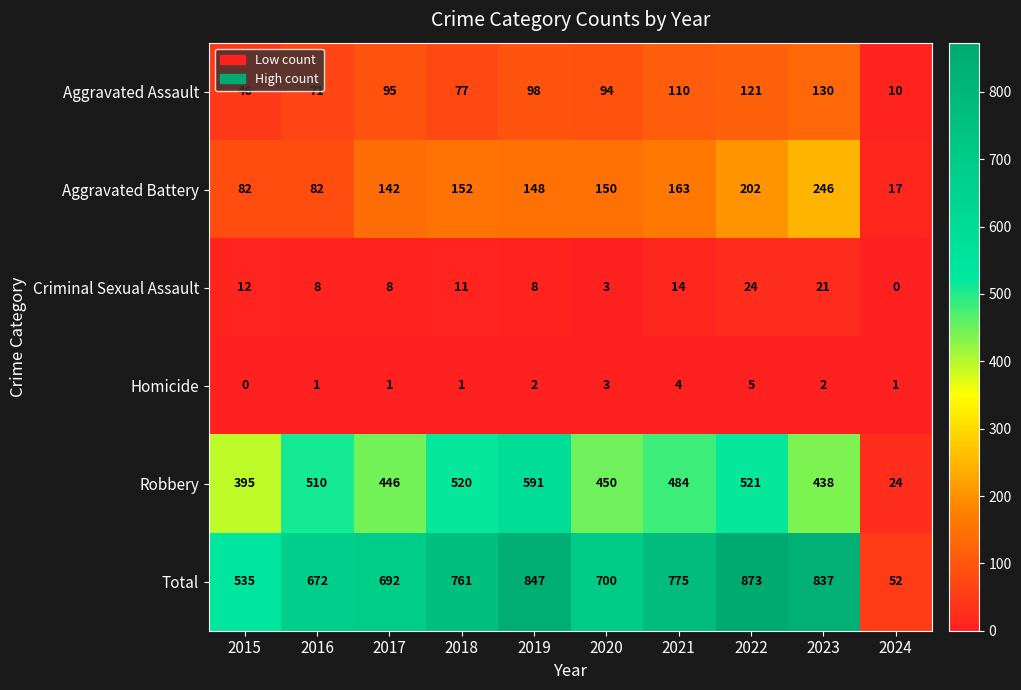

Where is Criminal Sexual Assault nearest to the value 12?

2015